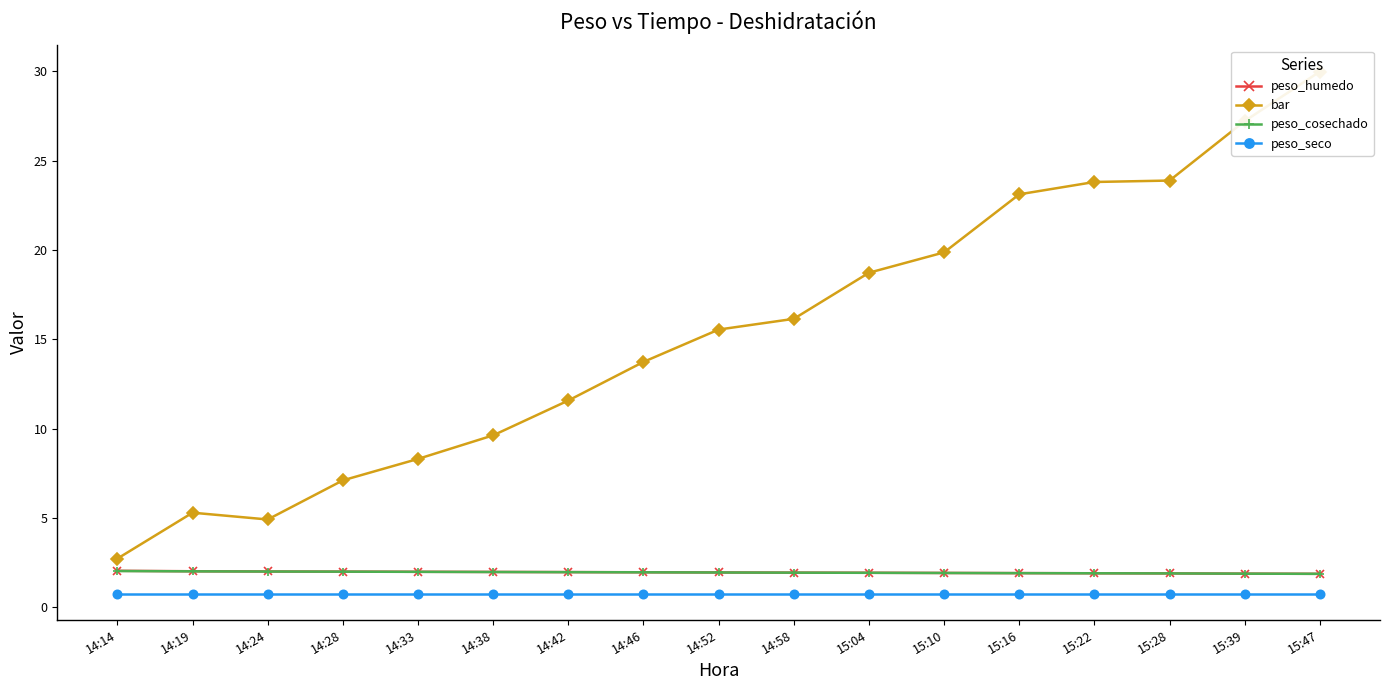

The bar series shows 23.1 at 15:16. True or false?

True